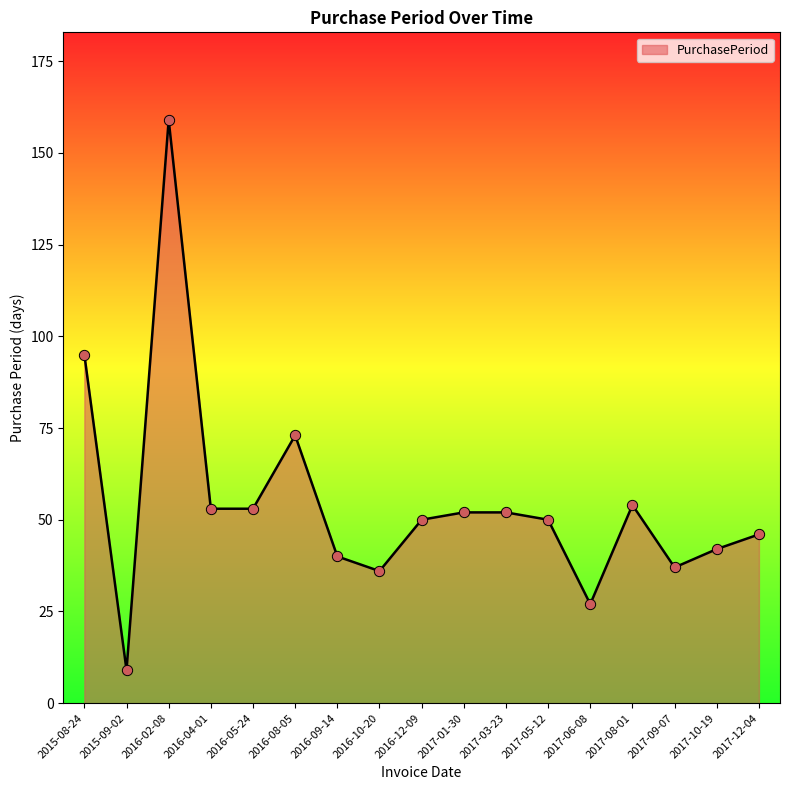

Between 2016-08-05 and 2017-06-08, which is larger?

2016-08-05